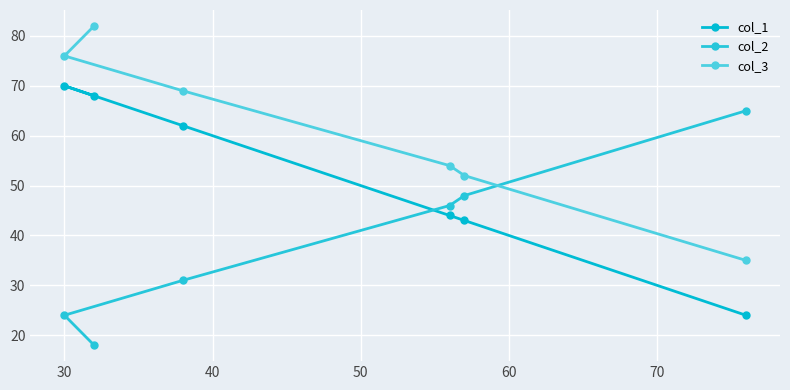

Between 50 and 40, which is larger?

40